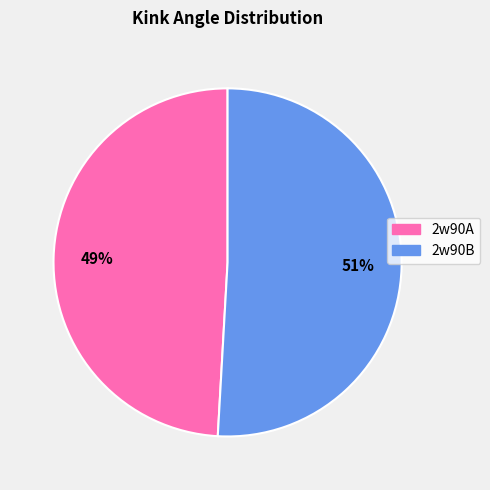

How many slices are in this pie chart?

2